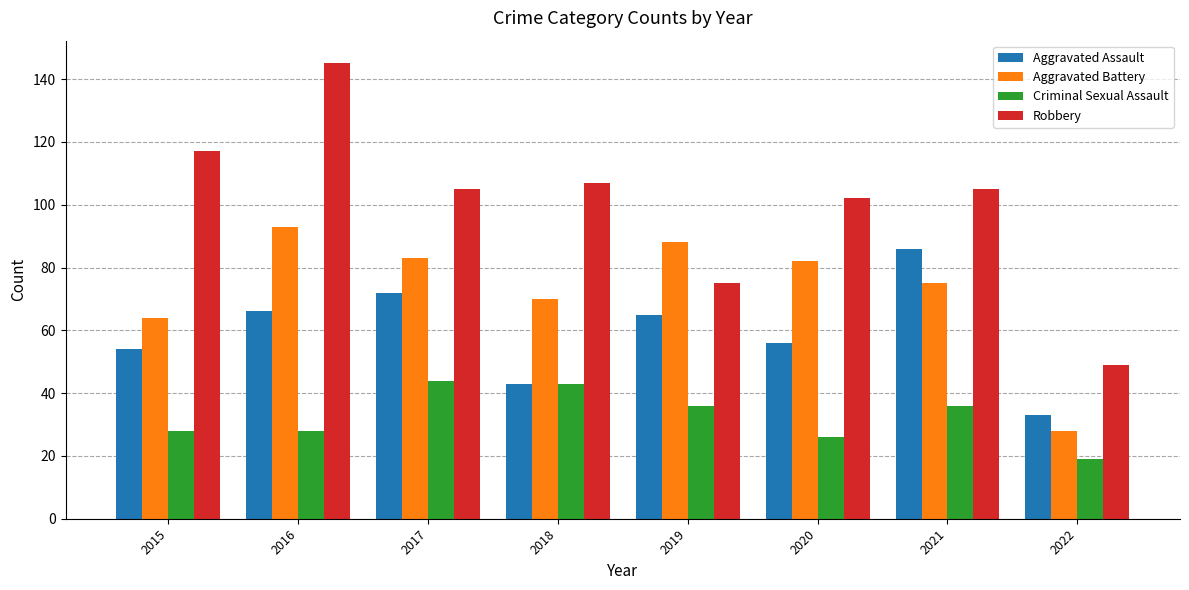

Where does the Criminal Sexual Assault series first go above 36?

2017